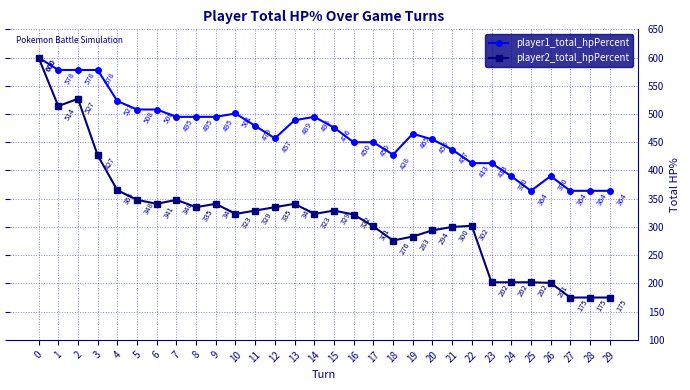

What is the minimum value for player1_total_hpPercent?

364